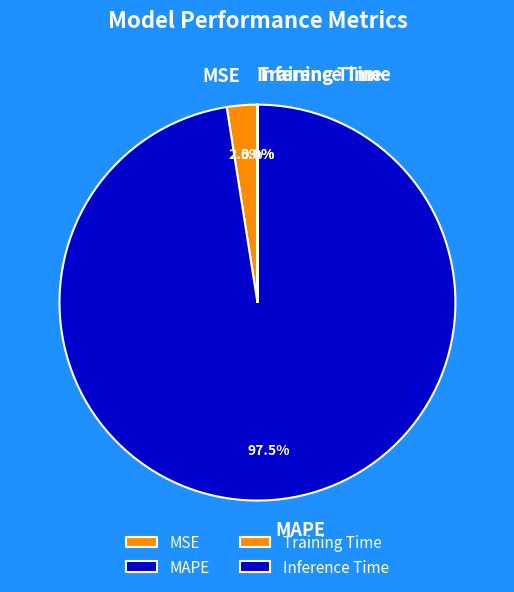

What is the majority slice?

MAPE